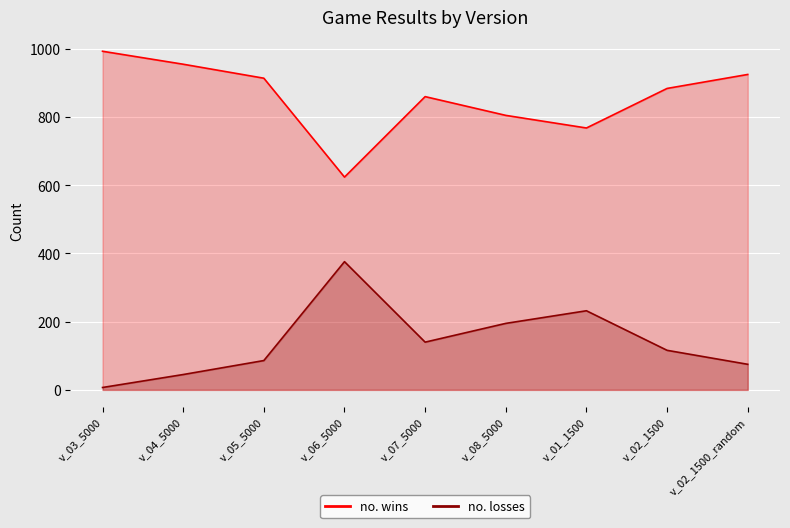

Between v_02_1500_random and v_07_5000, which is larger?

v_02_1500_random